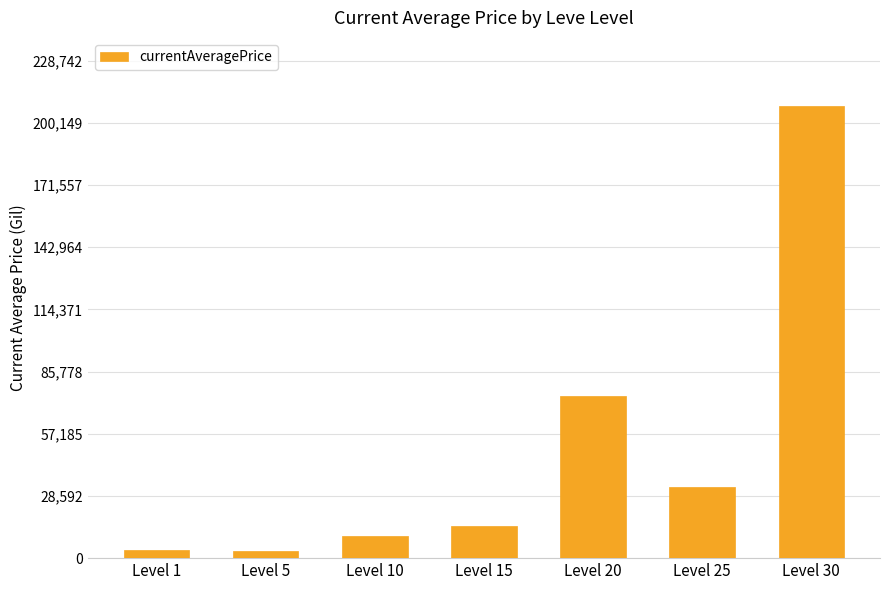

At which label is the value closest to 105611?

Level 20